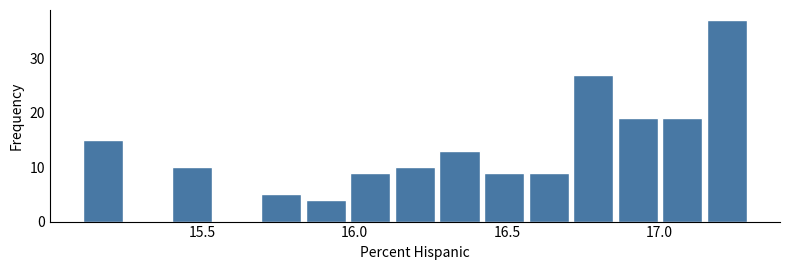

Around what value on the x-axis is the tallest bar? Give the approximate position of its centre, as read against the axis.

17.20